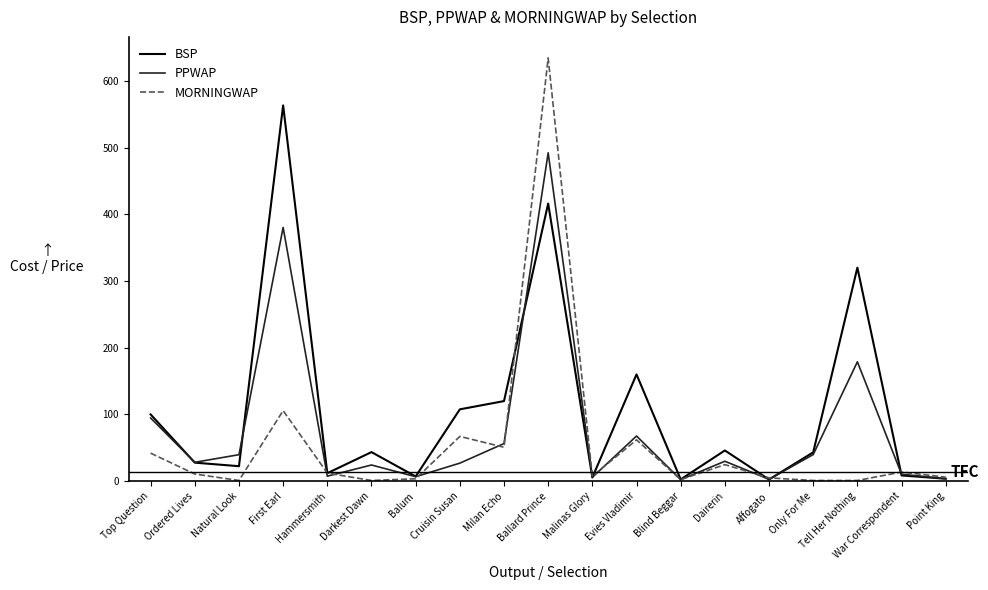

Rank the series by their average value, from highest to lowest.

BSP, PPWAP, MORNINGWAP